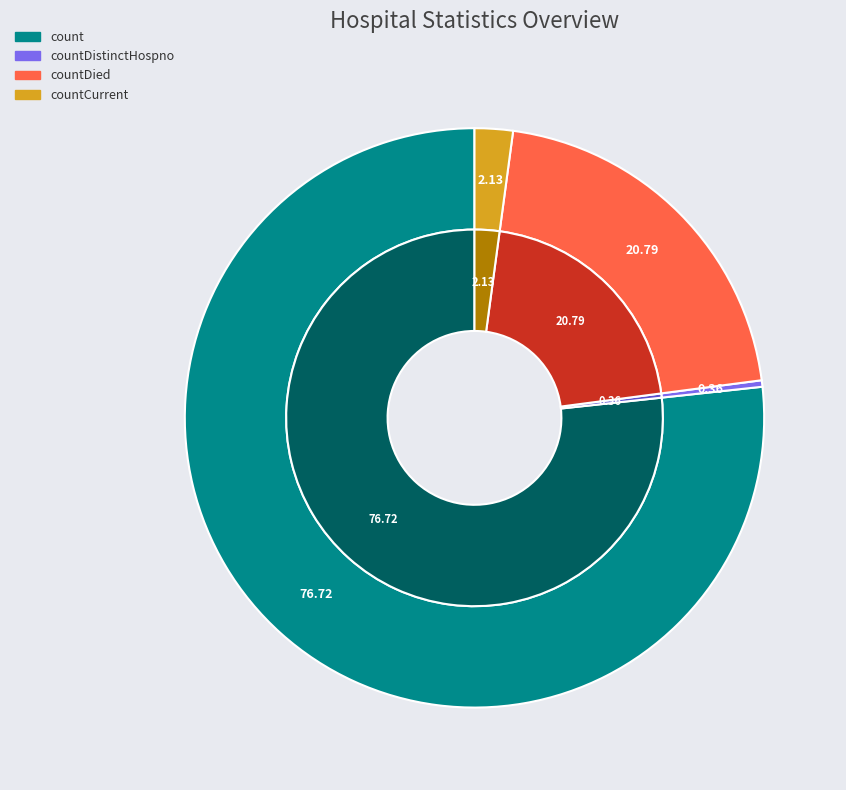

Rank the categories by value from highest to lowest.

count, countDied, countCurrent, countDistinctHospno